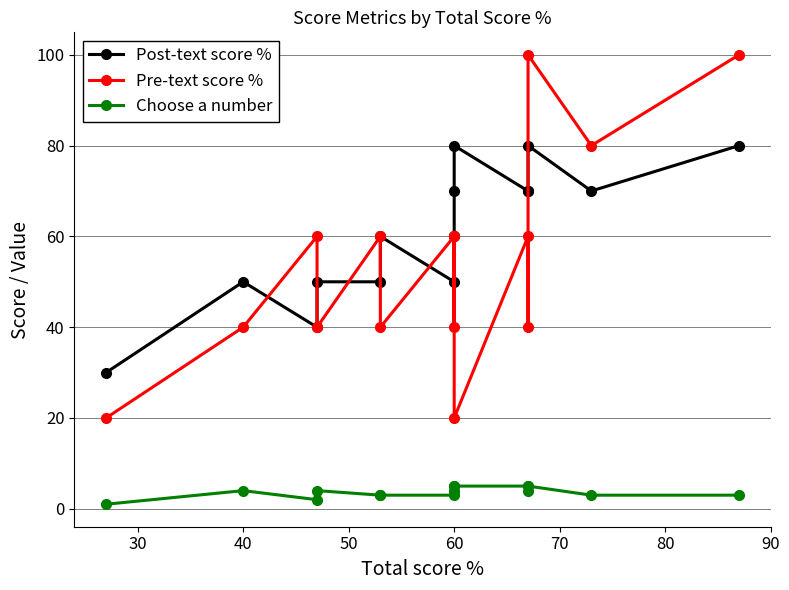

What is the label of the 9th point from the left?

60